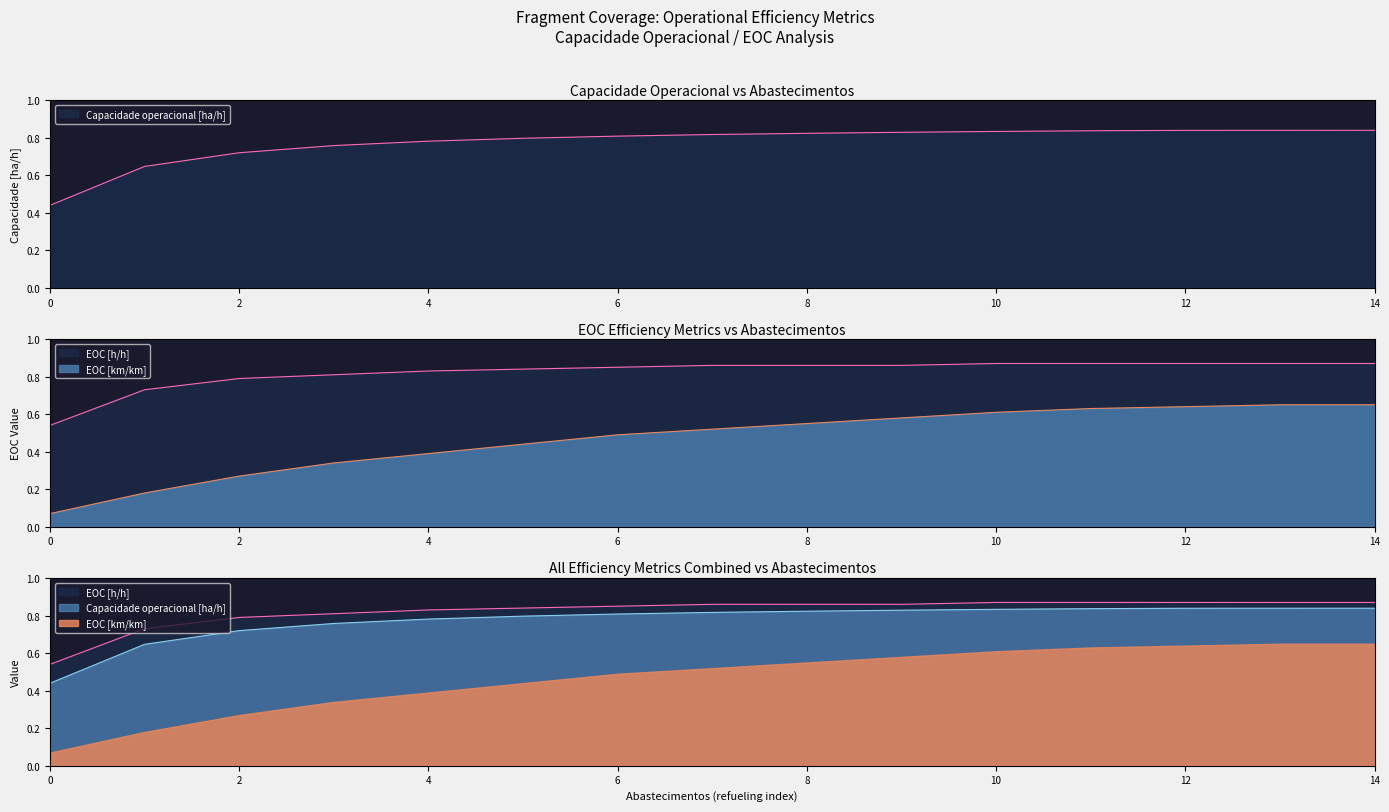

What is the value of the Capacidade operacional [ha/h] point at the 10th from the left?

0.8